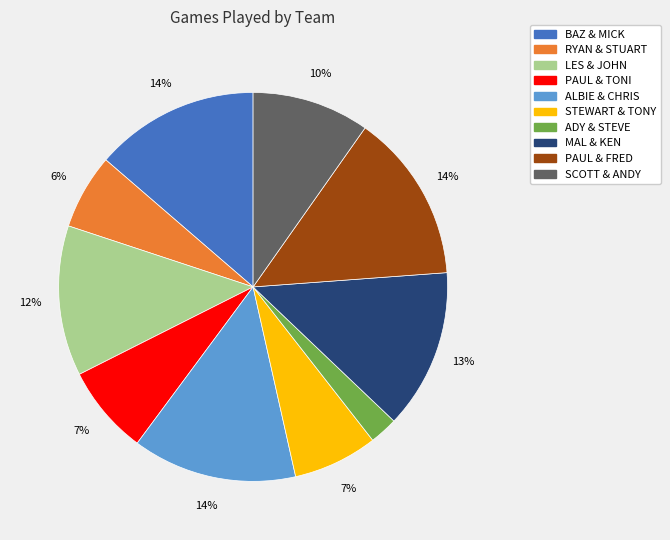

Is it true that SCOTT & ANDY is 1% of the pie?

False